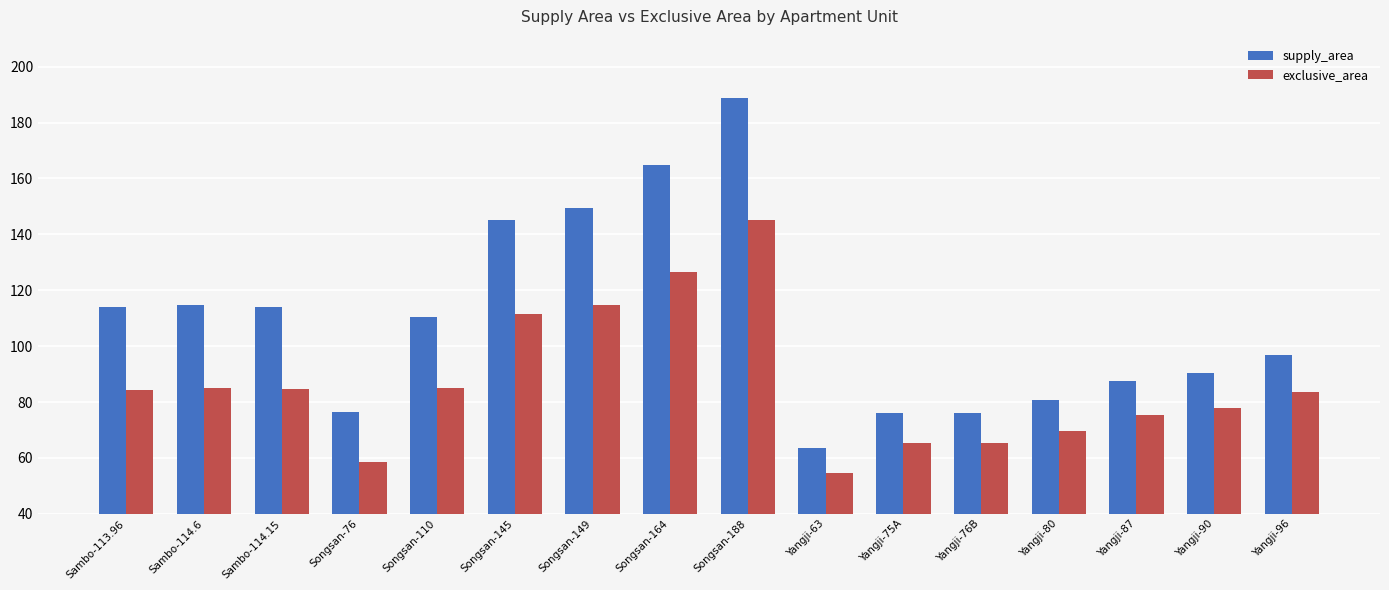

Is the value of exclusive_area at Yangji-63 greater than the value of supply_area at Songsan-76?

No